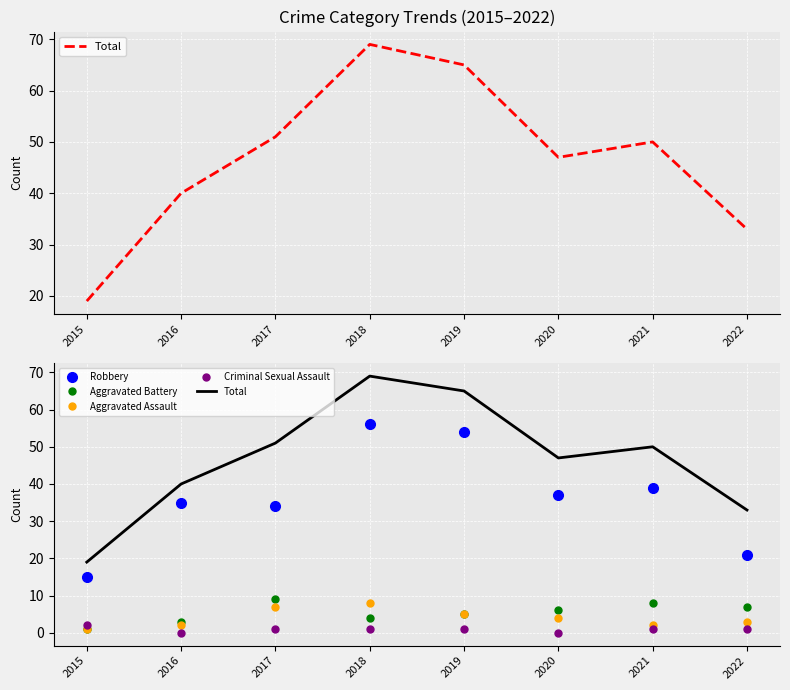

How many intersections are there between Aggravated Battery and Criminal Sexual Assault?

1